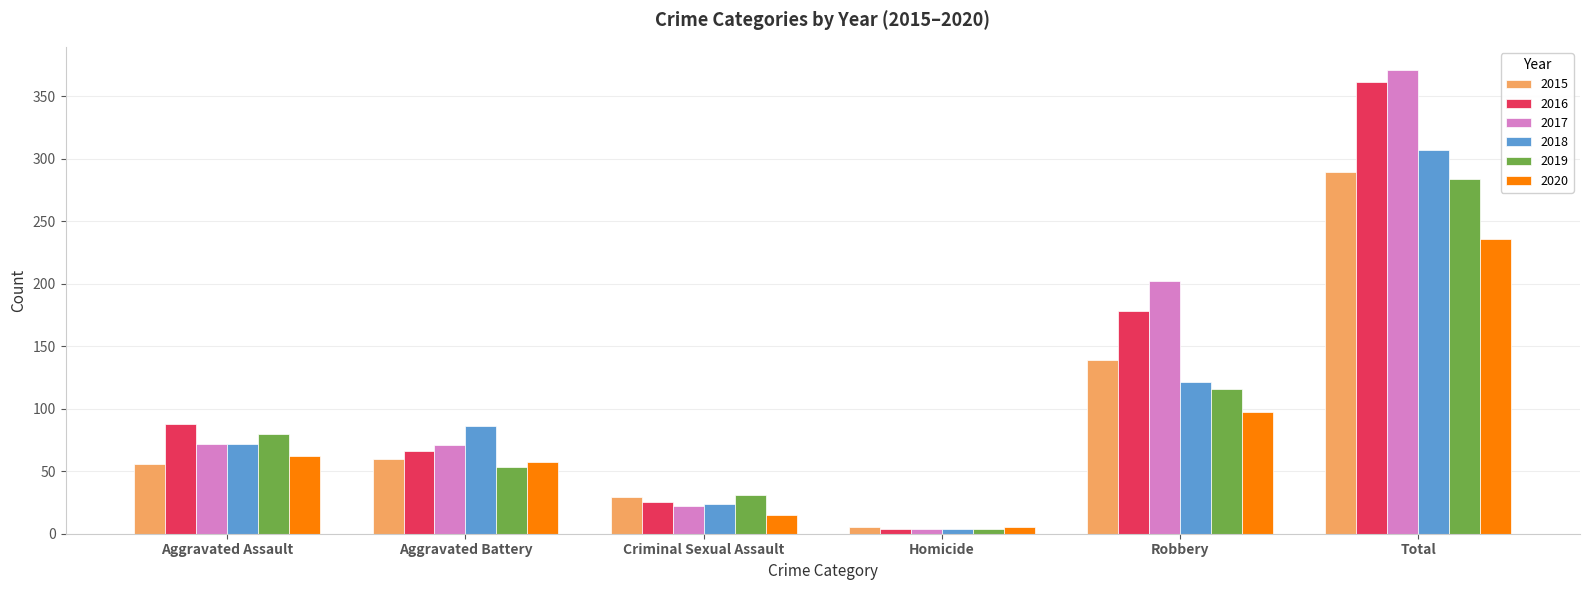

The 2018 series shows 42 at Criminal Sexual Assault. True or false?

False